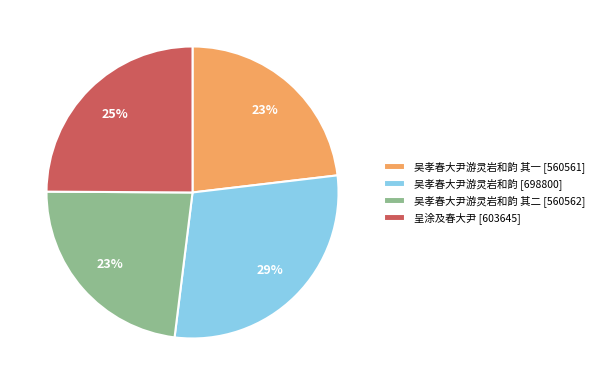

Which has a higher value, 吴孝春大尹游灵岩和韵 其二 [560562] or 吴孝春大尹游灵岩和韵 [698800]?

吴孝春大尹游灵岩和韵 [698800]